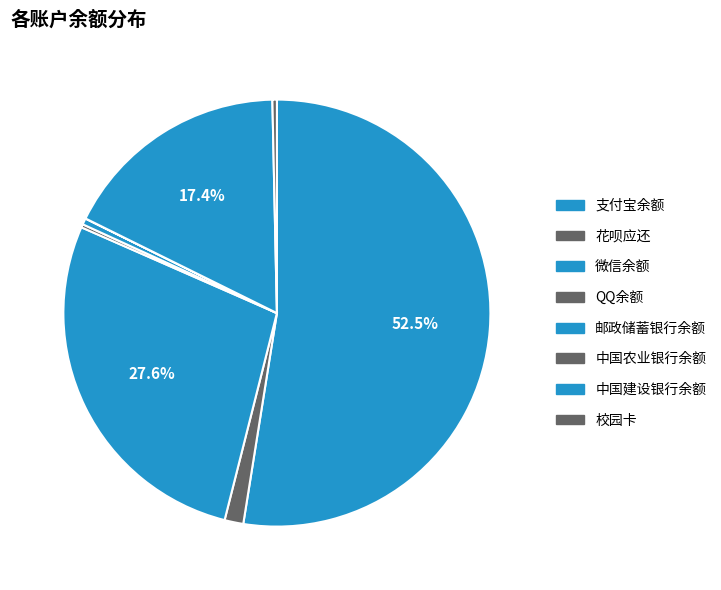

Which category accounts for the majority?

支付宝余额